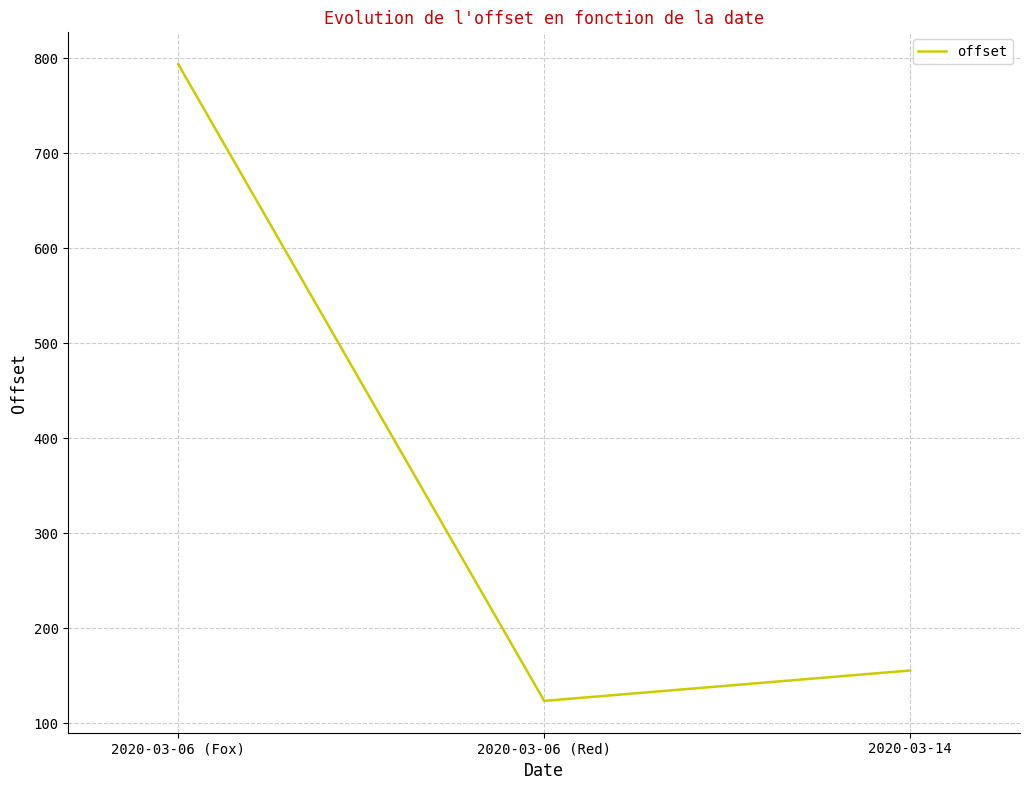

What is the change in value from 2020-03-06 (Red) to 2020-03-14?

+32.0